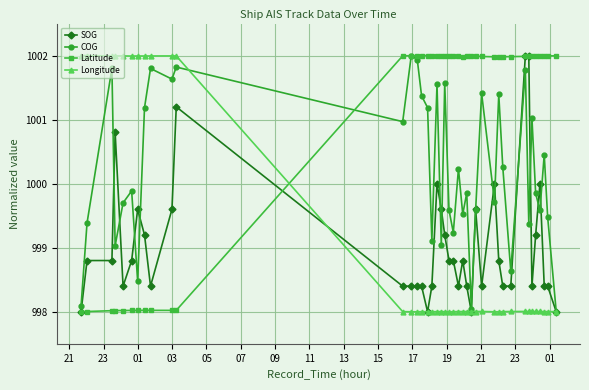

Which series has the largest total across all categories?

Latitude